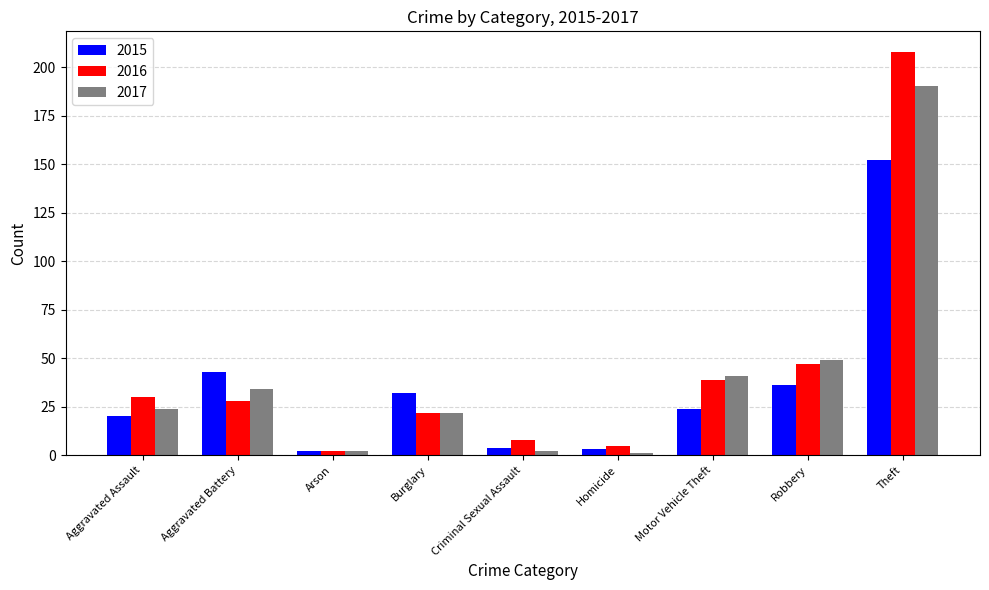

How many categories are shown in the chart?

9